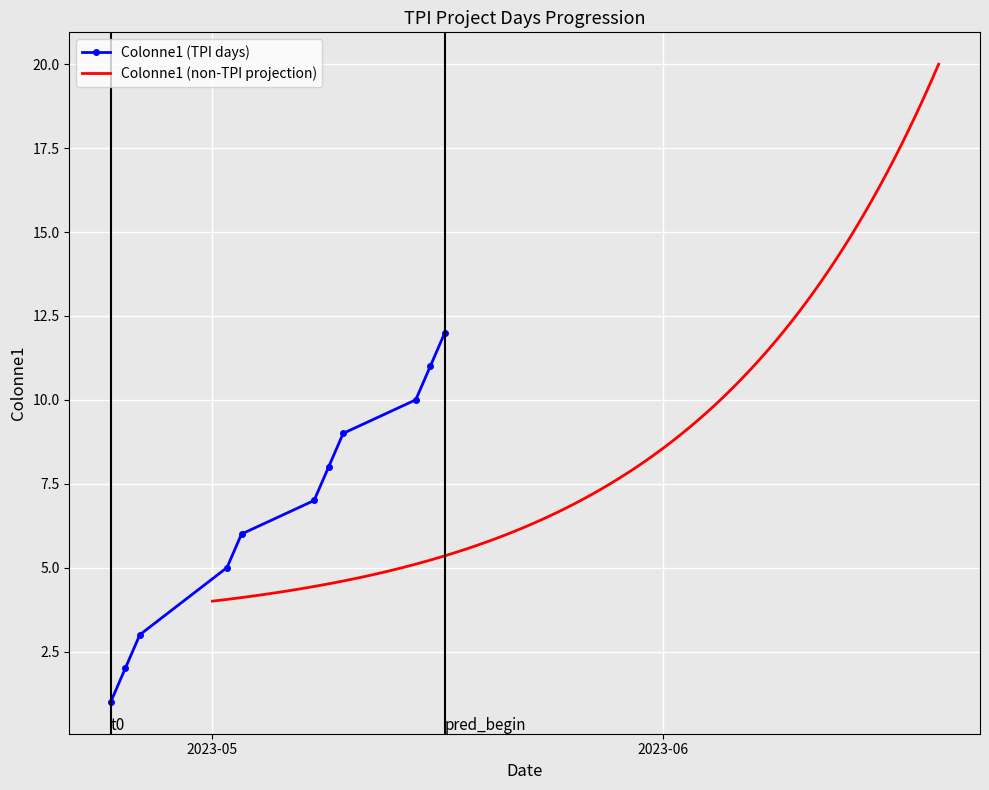

The chart shows a value of 19 at 2023-06-19. True or false?

True